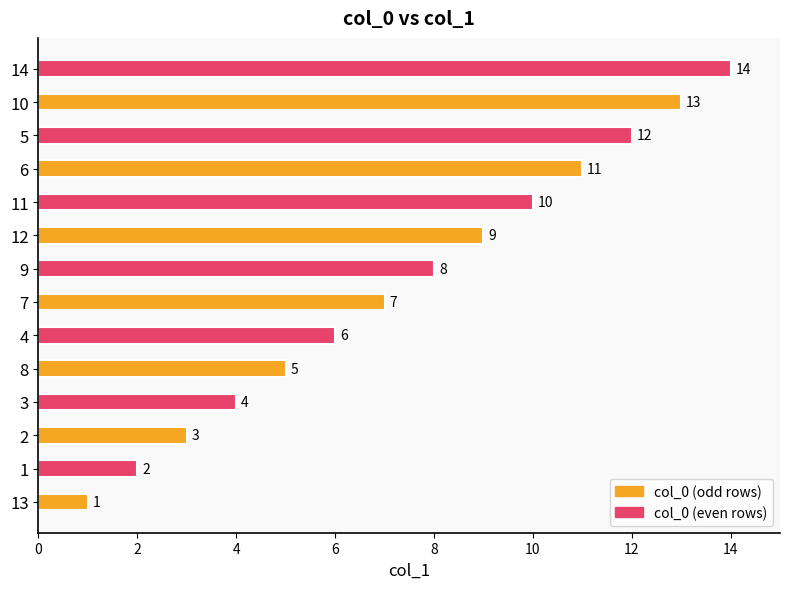

True or false: the data shows 8 at 4.

False